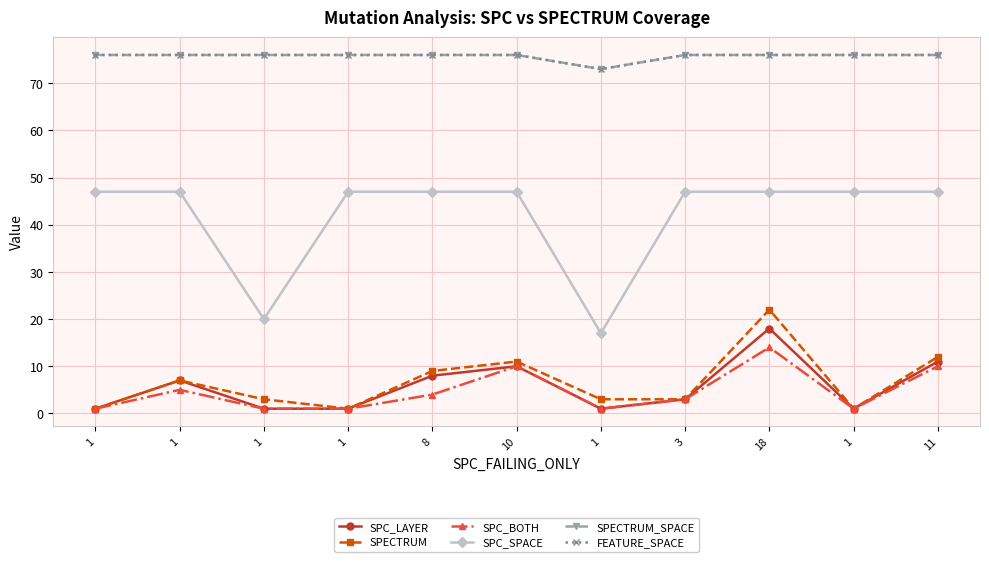

In SPECTRUM_SPACE, how many points are lower than both neighbors (excluding endpoints)?

1